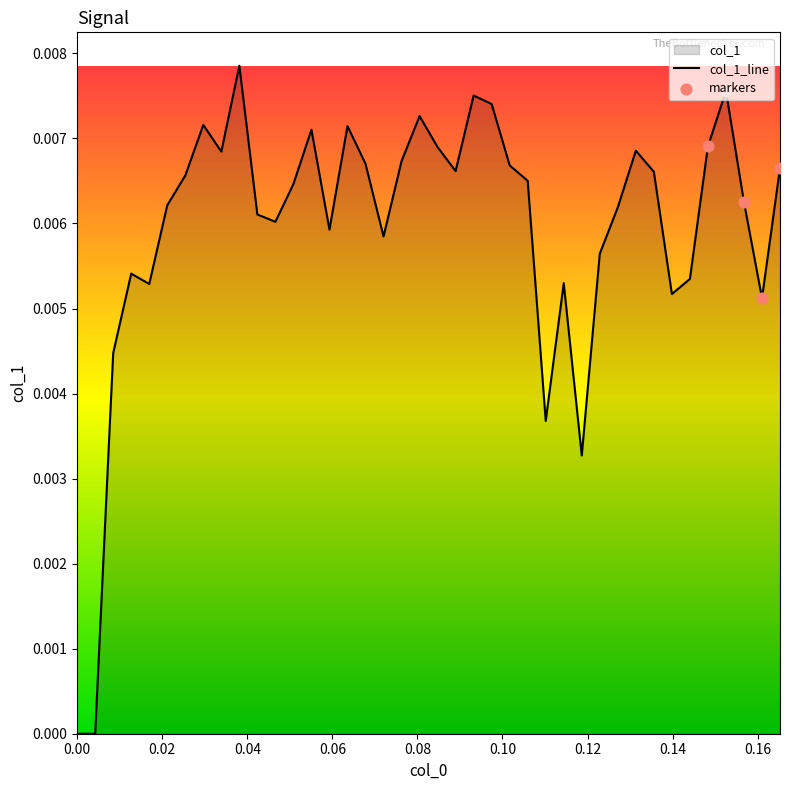

How many lines are shown in the chart?

1